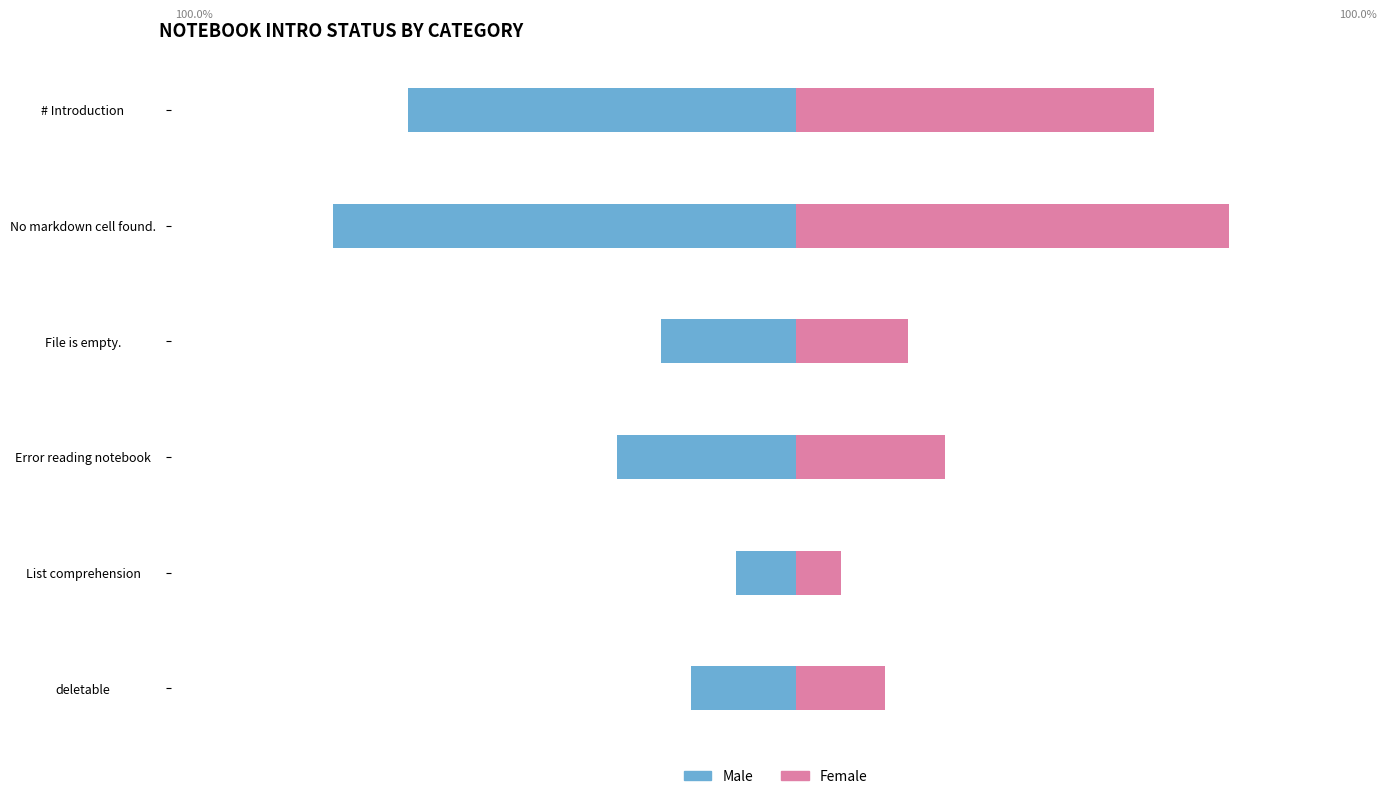

The Male series shows -52 at # Introduction. True or false?

True